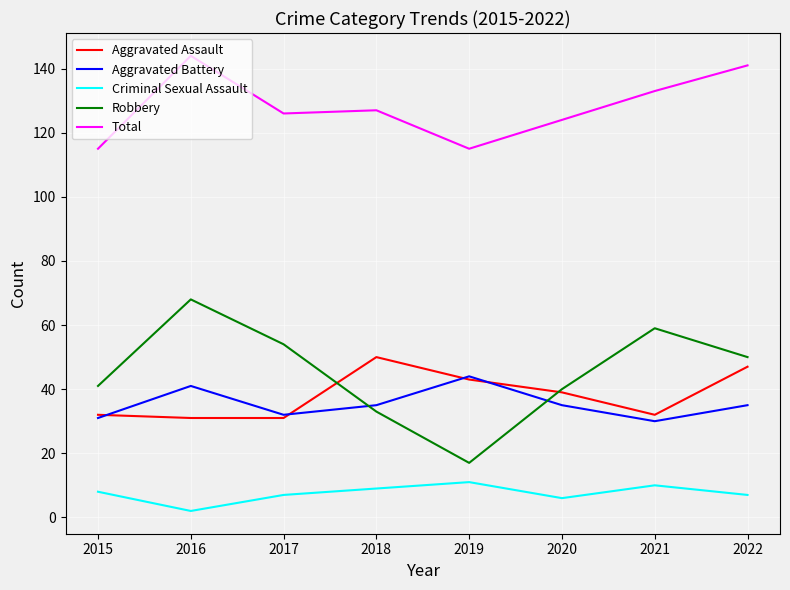

What is the difference between the second highest and second lowest values in the Criminal Sexual Assault series?

4